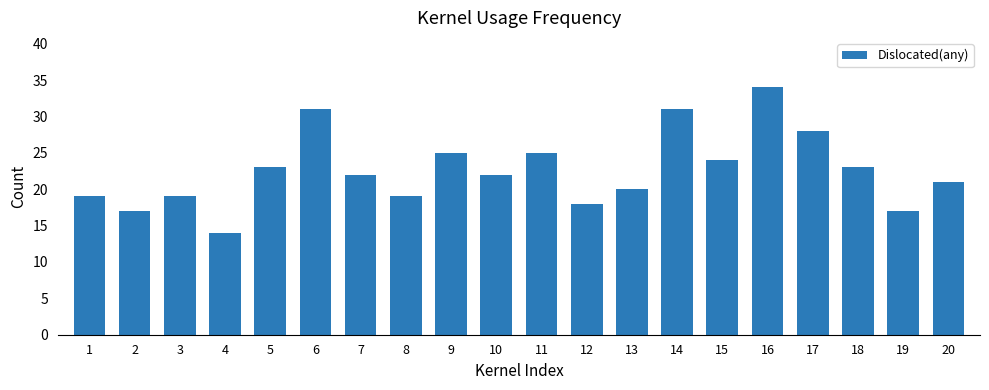

What is the average value?

23